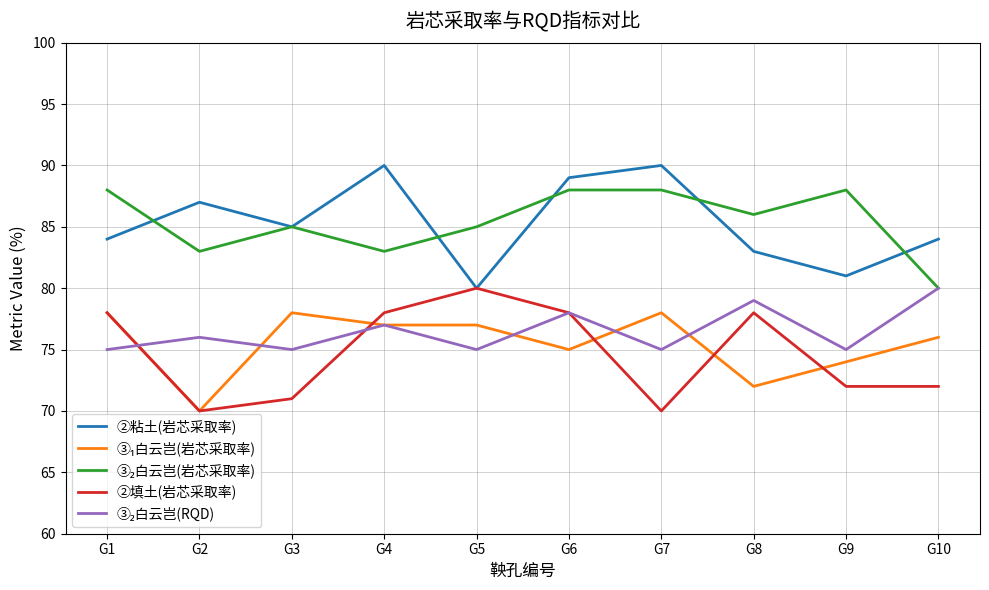

What is the maximum value for ②填土(岩芯采取率)?

80